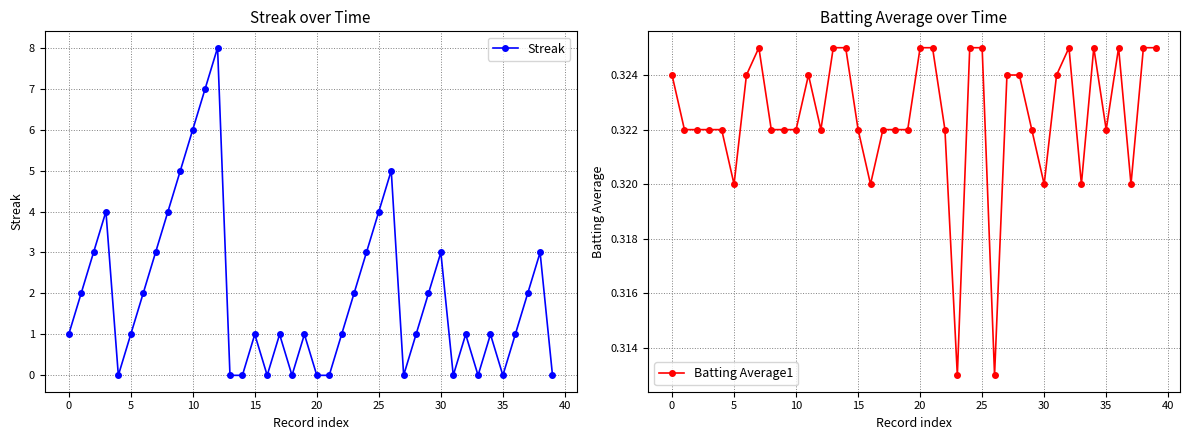

What is the difference between the maximum and minimum values in the Streak series?

8